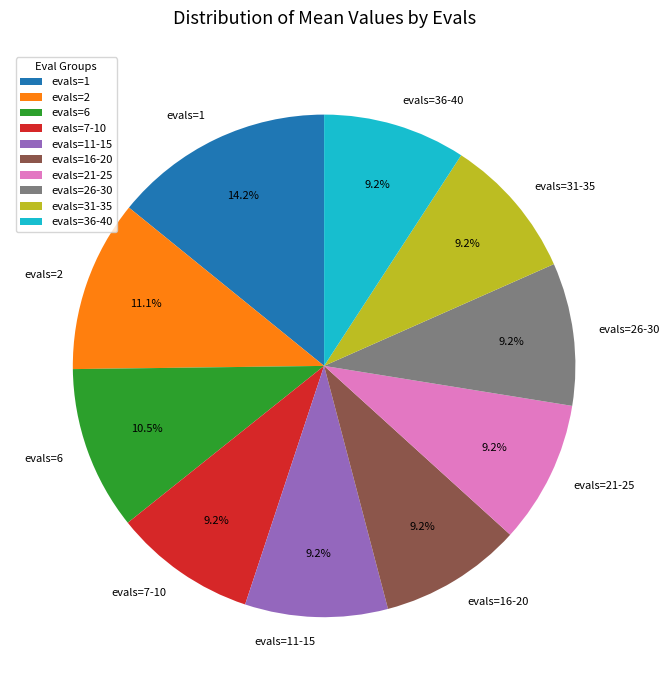

Do evals=1 and evals=6 together represent more than half of the pie?

No